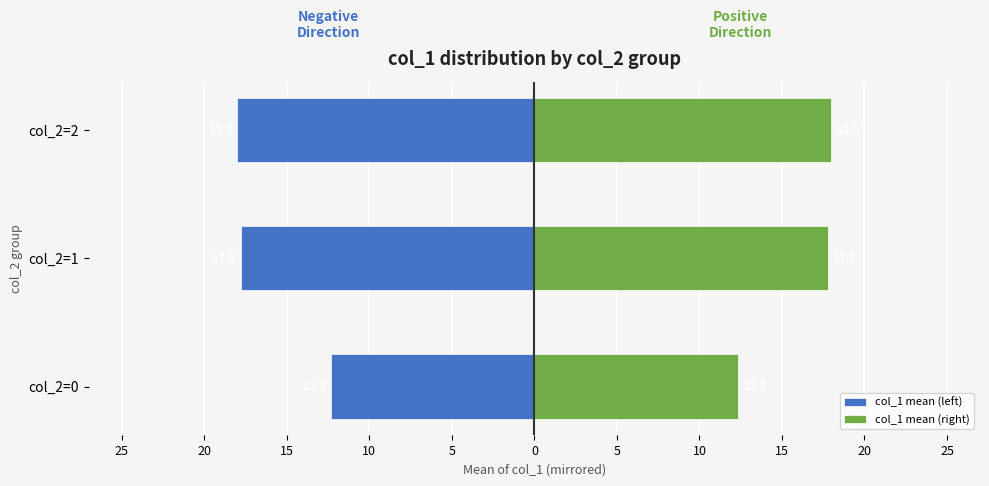

What are all the series names shown in the legend?

col_1 mean (left), col_1 mean (right)